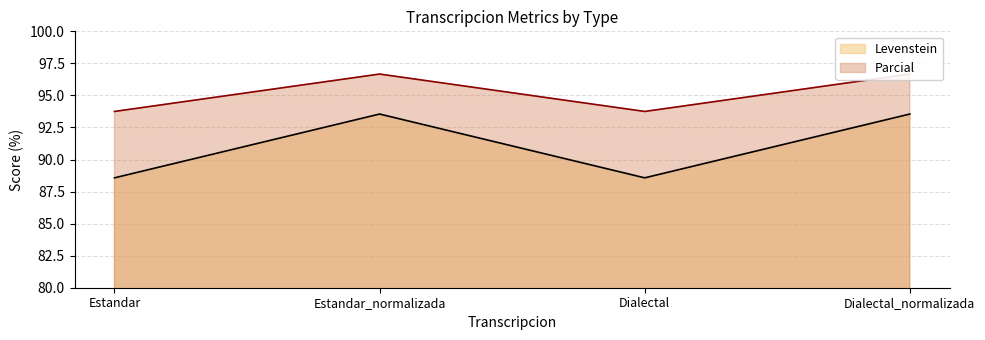

Is it true that Levenstein equals 19.7 at Estandar_normalizada?

False